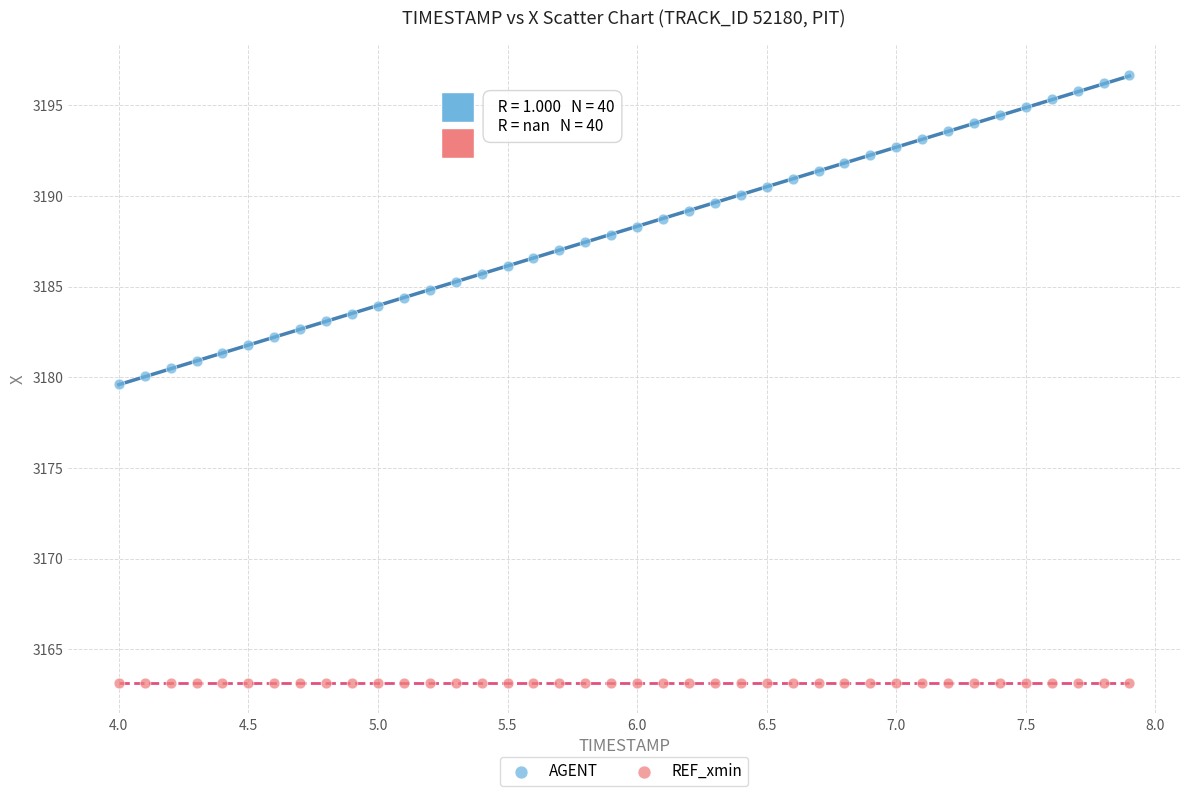

Which series contains the highest Y value?

AGENT